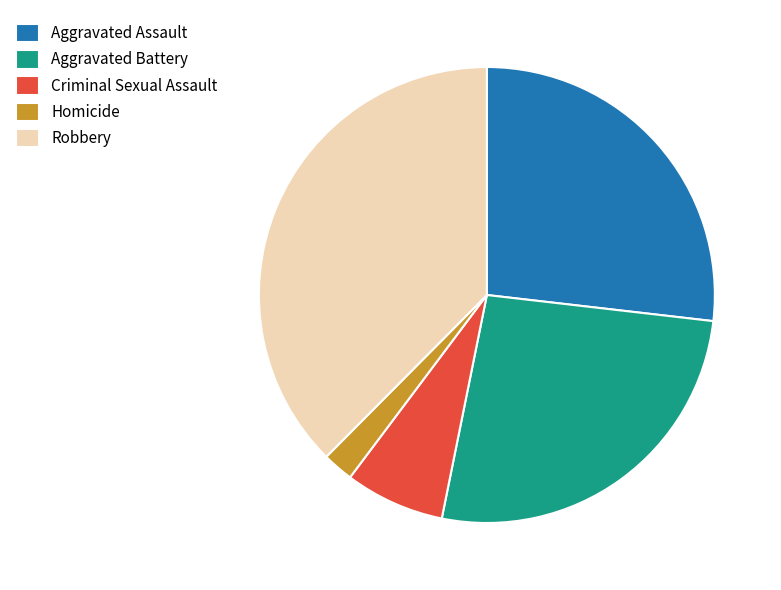

Which category has the smallest portion of the pie?

Homicide